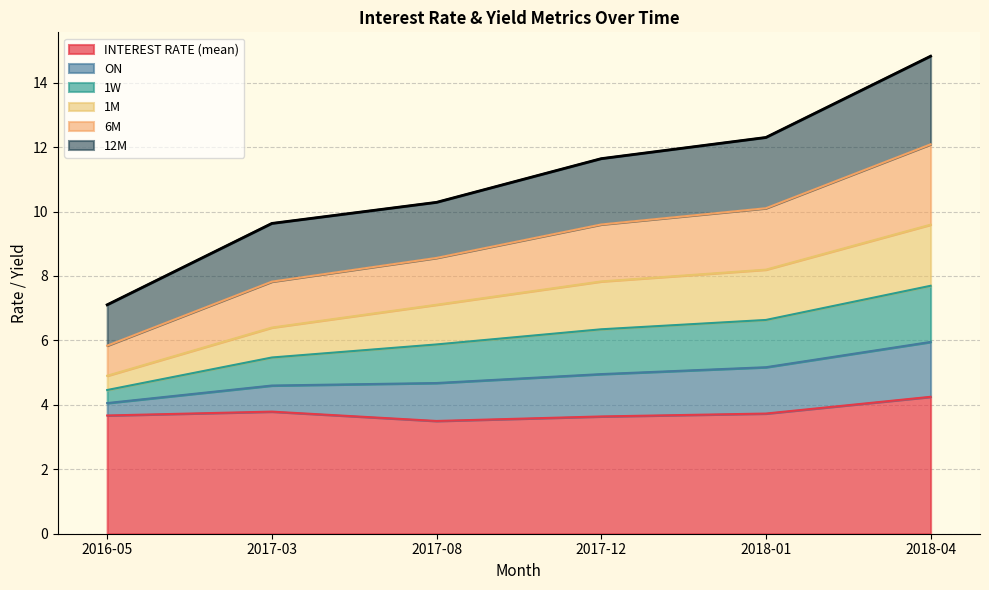

True or false: INTEREST RATE (mean) has a value of 0.9 at 2017-12.

False